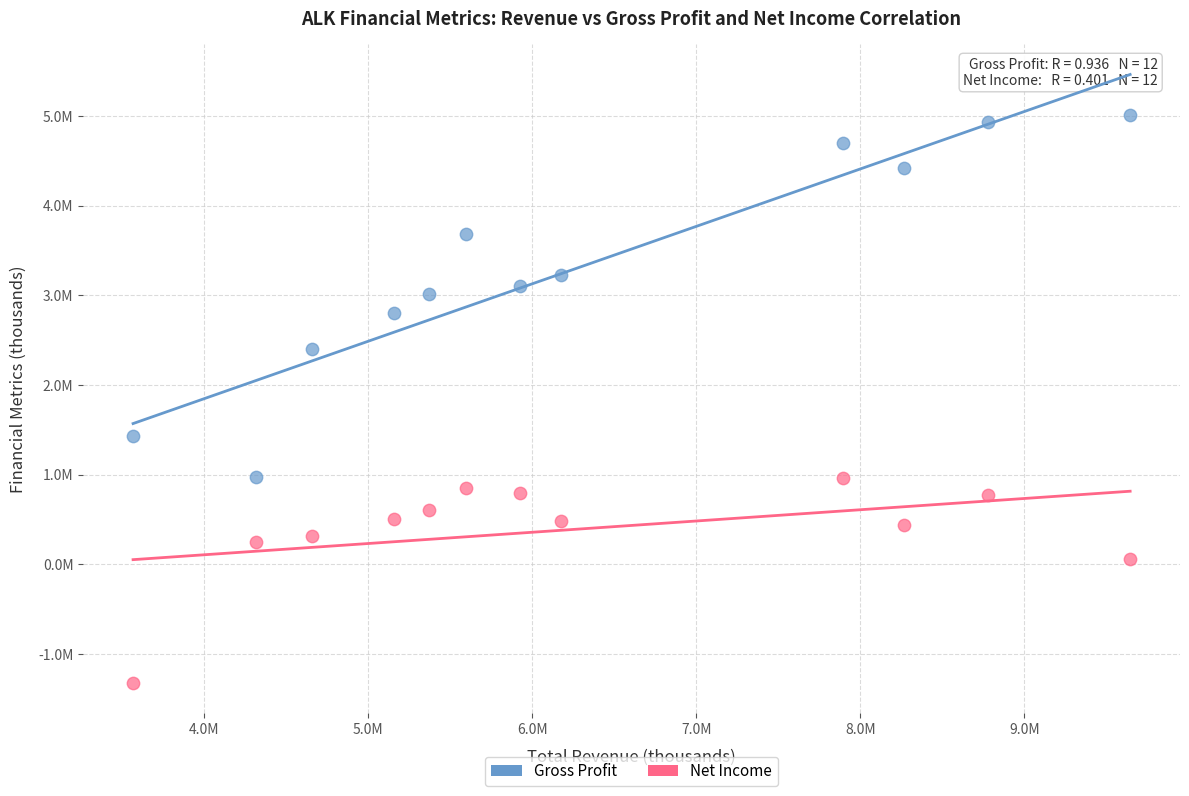

Which series reaches the minimum Y coordinate?

Net Income